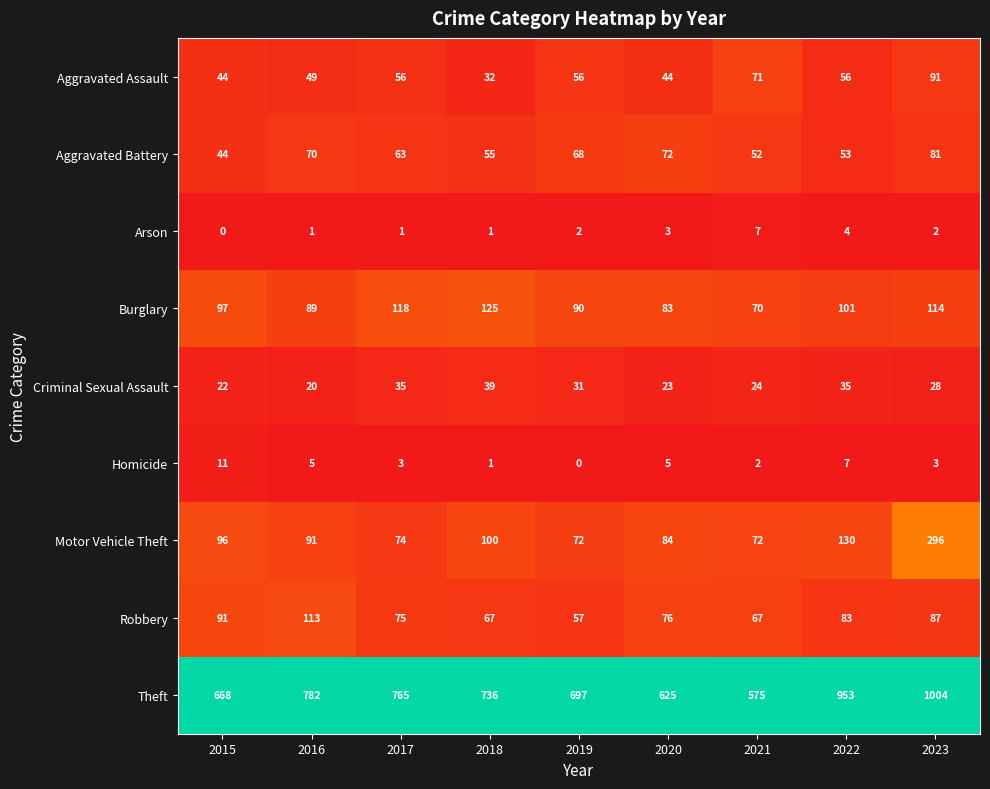

Where is Criminal Sexual Assault nearest to the value 29?

2023